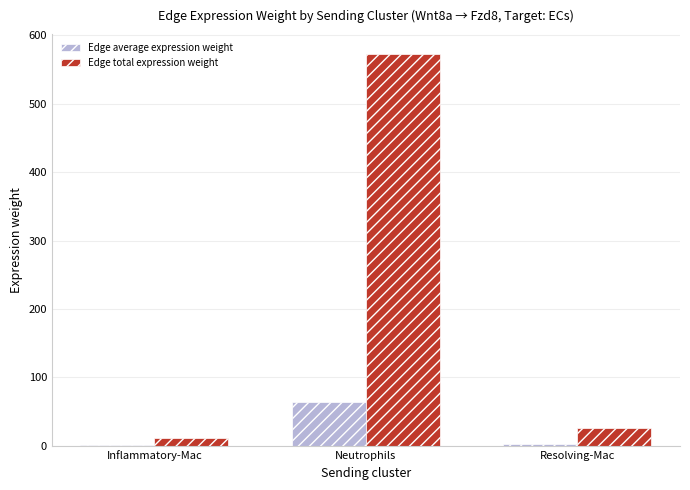

Does the chart contain stacked bars?

No